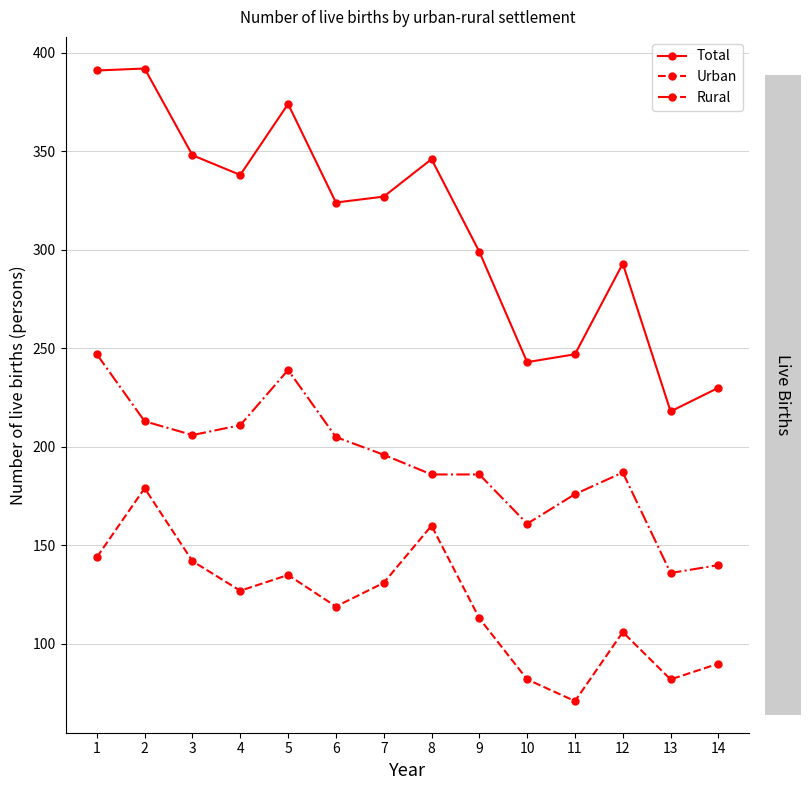

Is this an area chart (filled region under the line)?

No